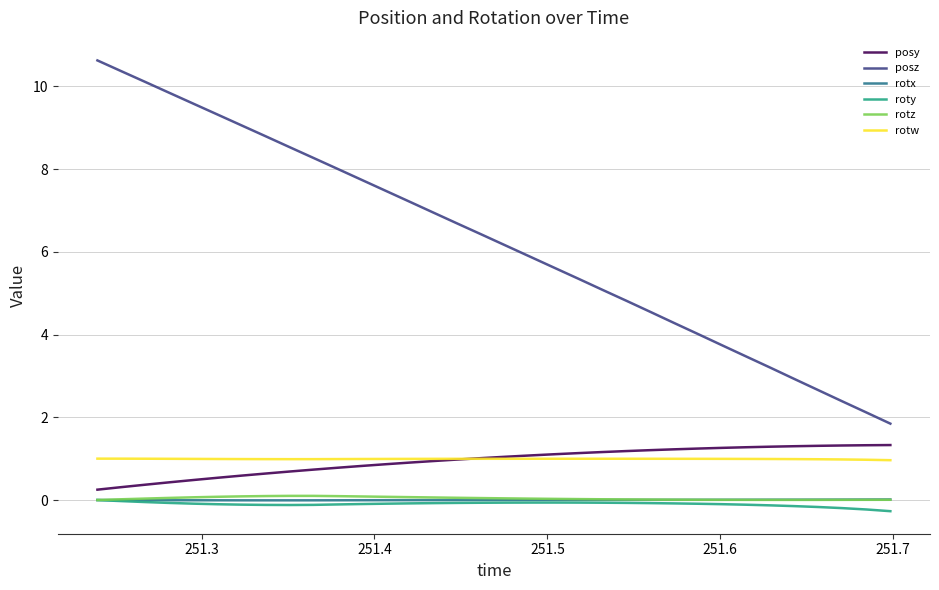

What is the greatest value displayed?

10.6